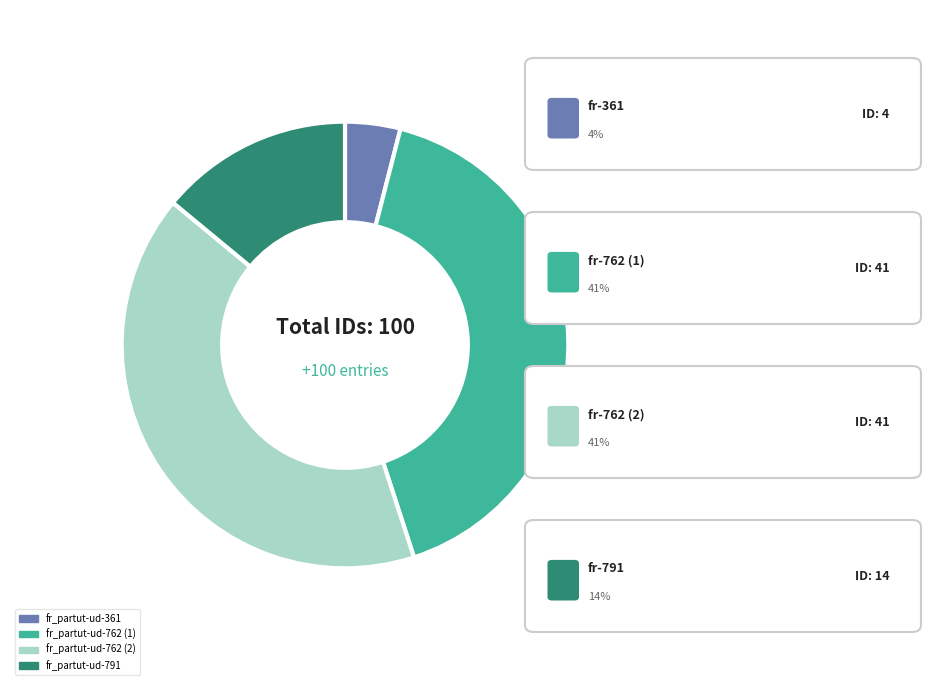

How many segments does this pie chart have?

4